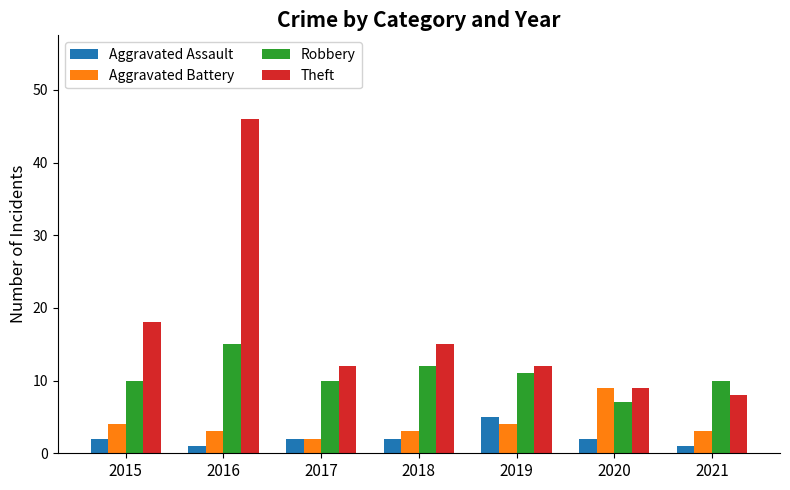

What are all the series names shown in the legend?

Aggravated Assault, Aggravated Battery, Robbery, Theft